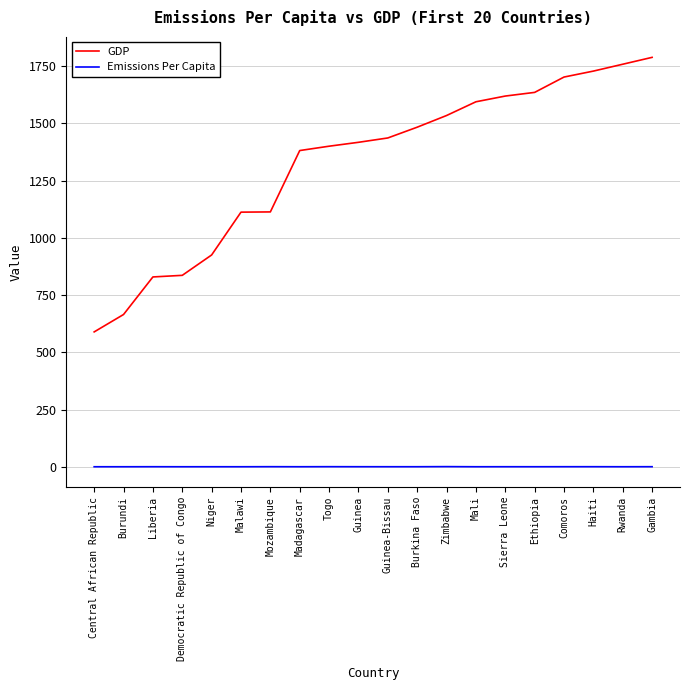

At how many categories does at least one series exceed 615?

19